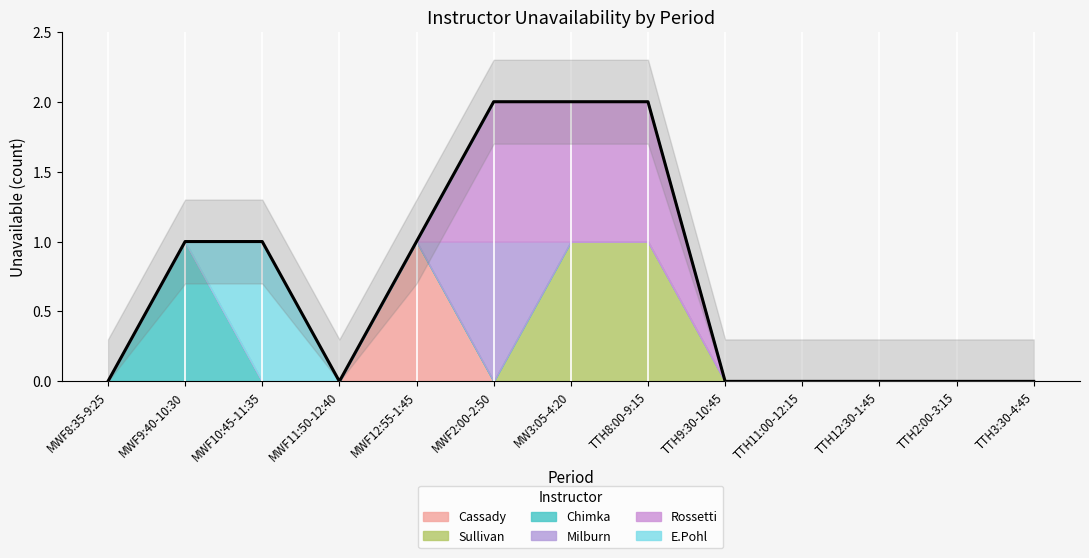

True or false: E.Pohl and Cassady cross at least once.

False